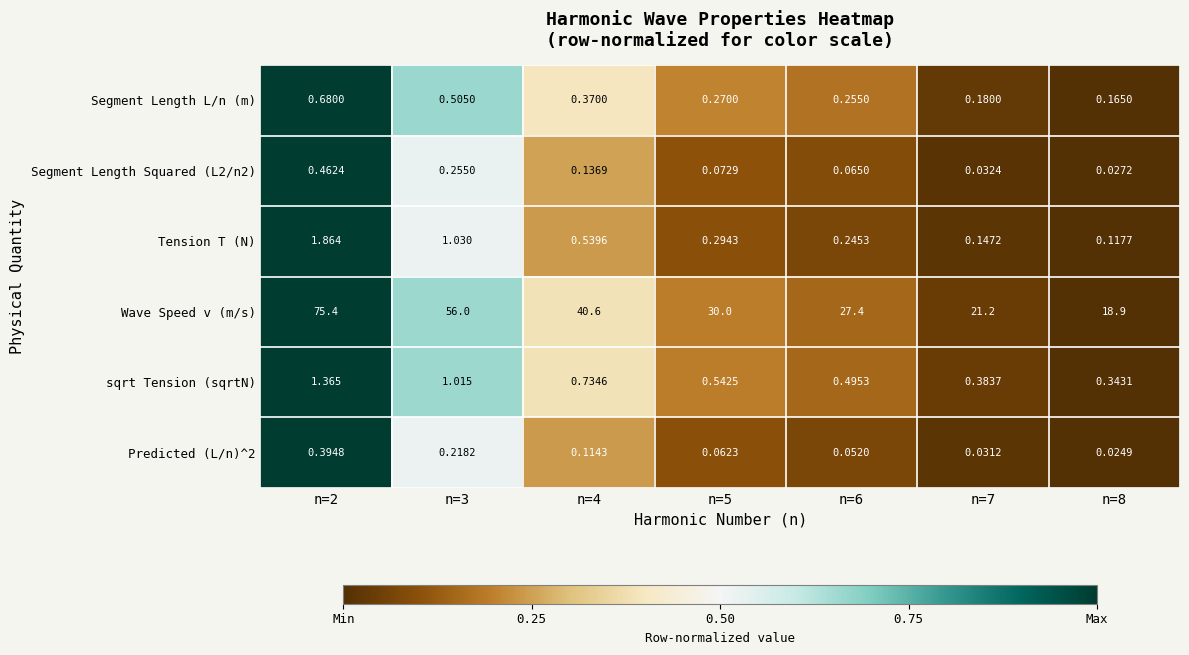

Which series has the largest total across all categories?

Wave Speed v (m/s)